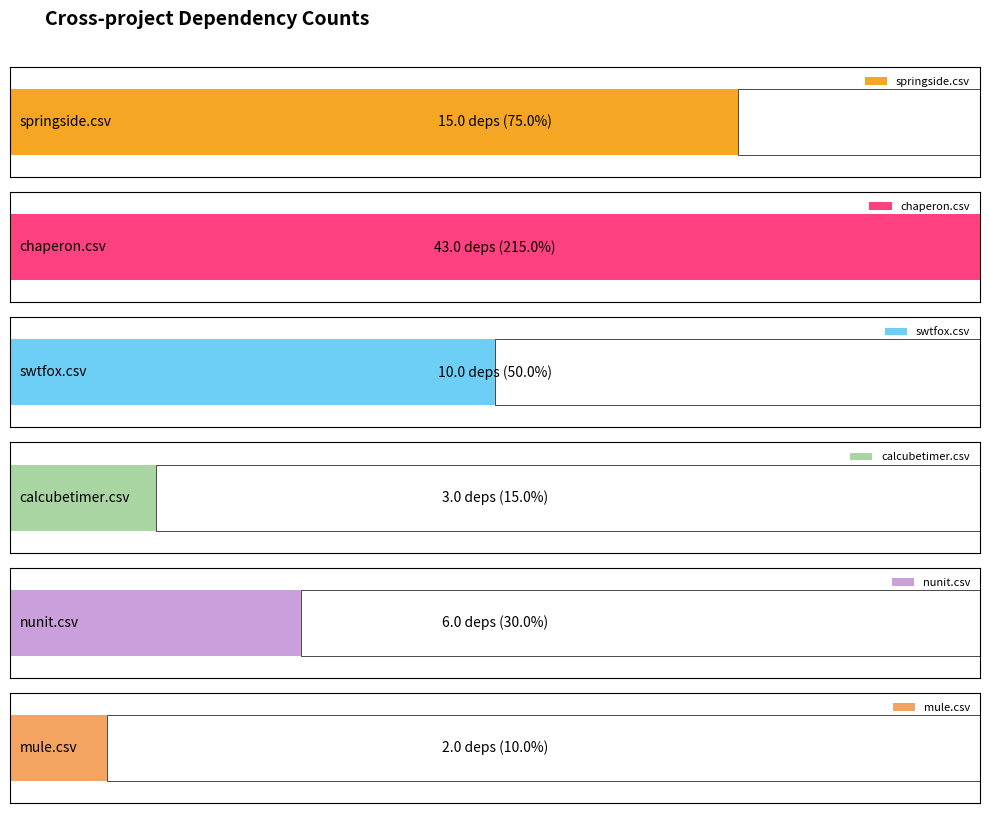

The value of swtfox.csv at springside.csv is 1. True or false?

False